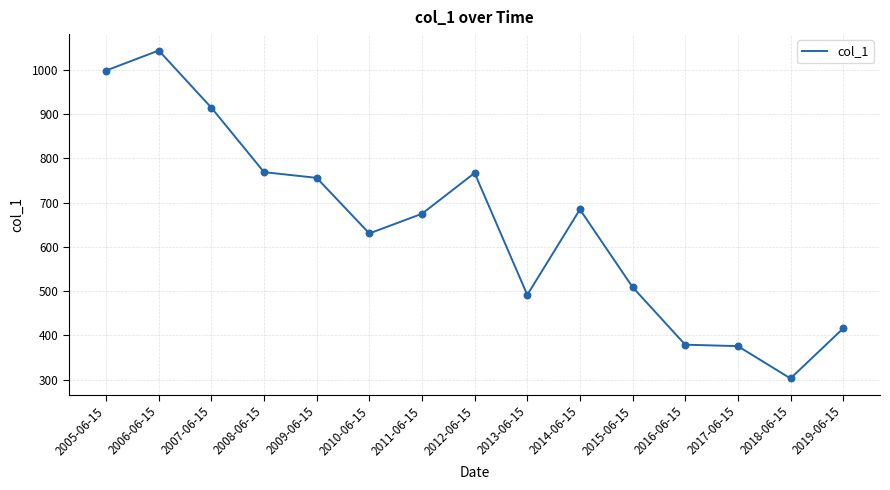

Which has a higher value, 2016-06-15 or 2005-06-15?

2005-06-15